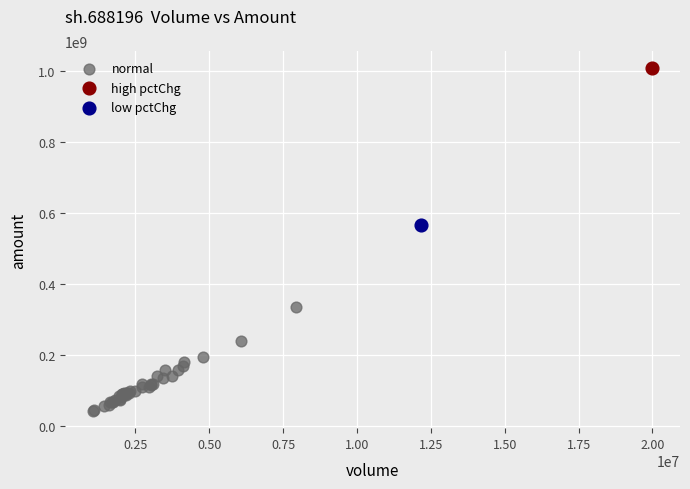

What are all the series names shown in the legend?

normal, high pctChg, low pctChg